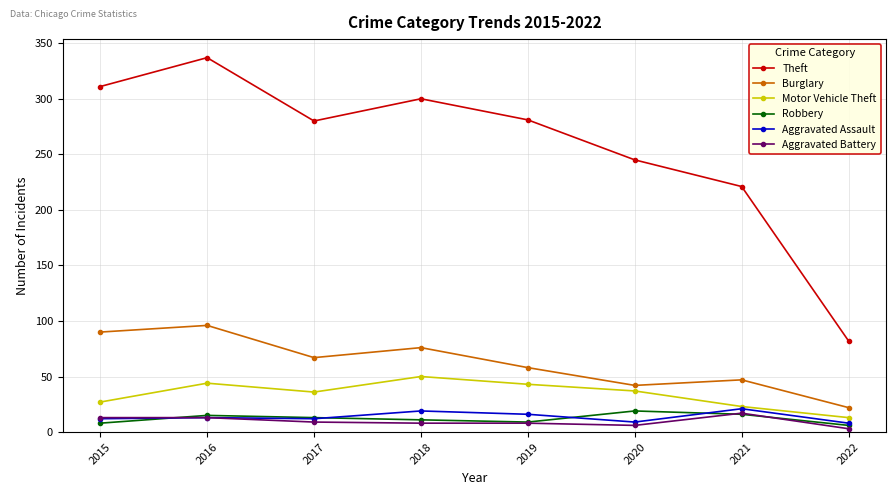

Is this an area chart (filled region under the line)?

No